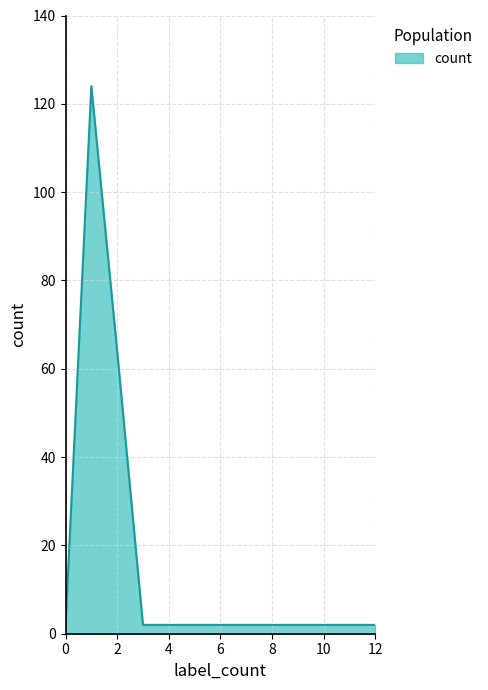

What is the sum of all values?

194